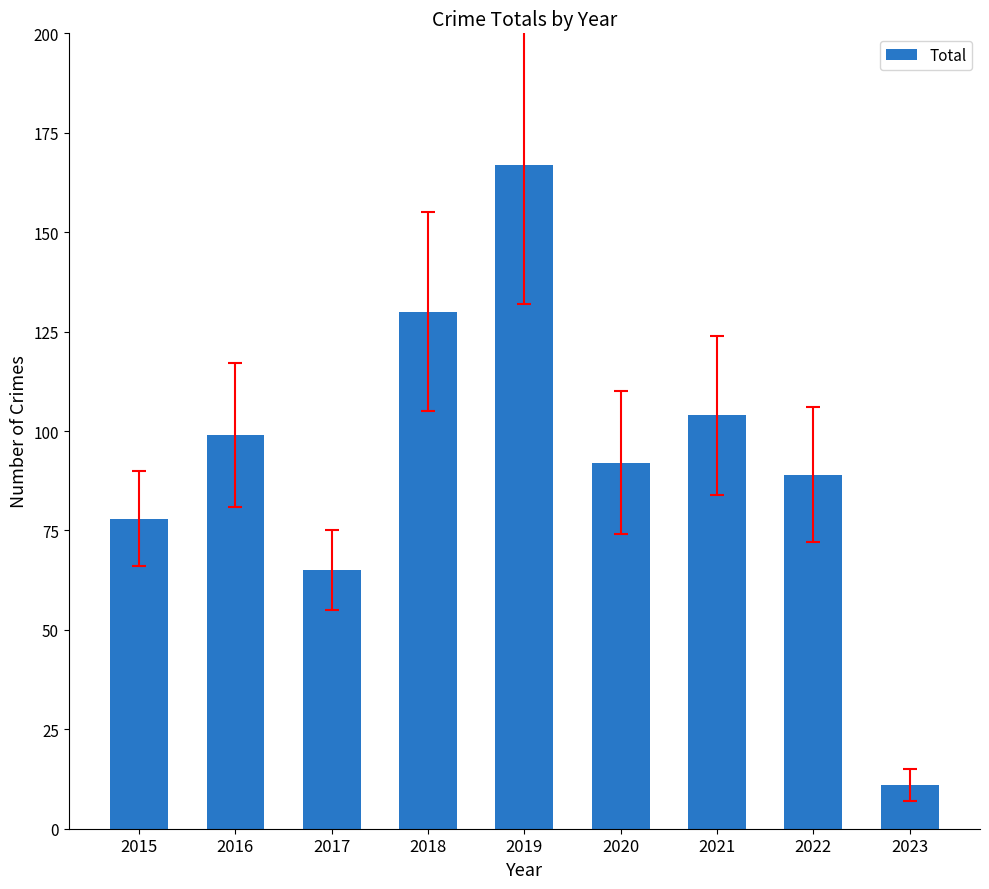

How many data points are less than 92?

4